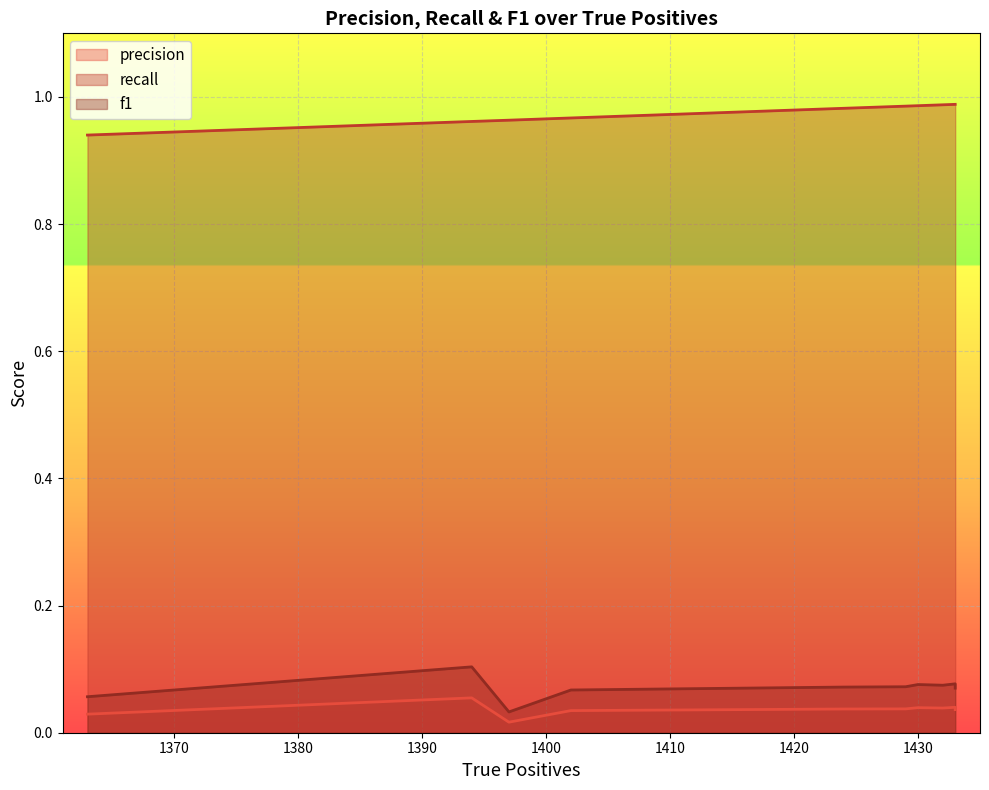

At how many categories does at least one series exceed 0?

40